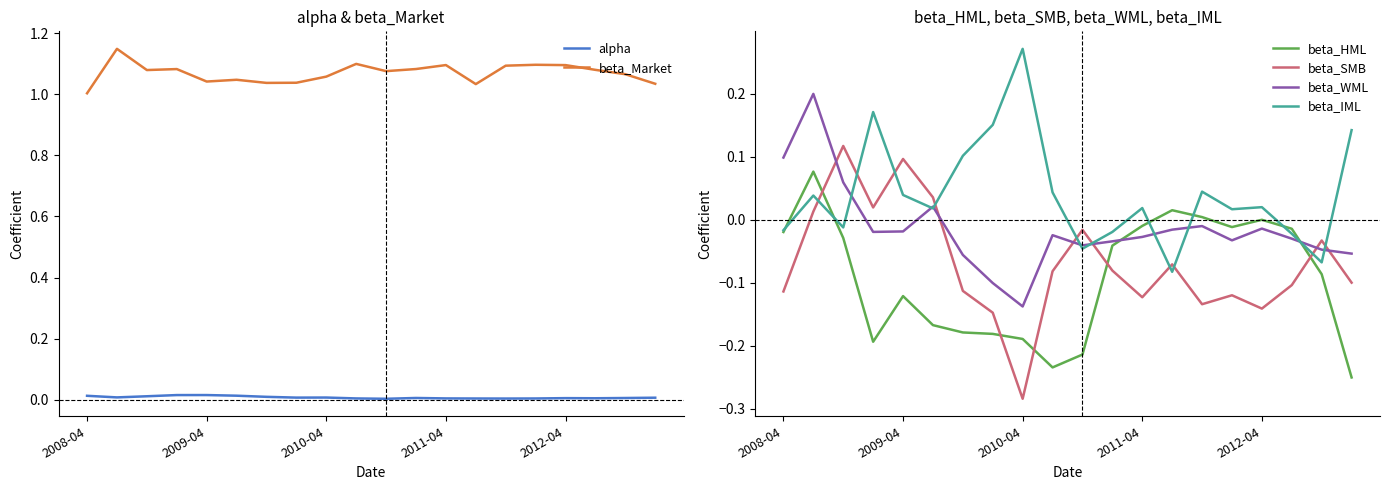

At which label does beta_IML reach its peak?

2010-04